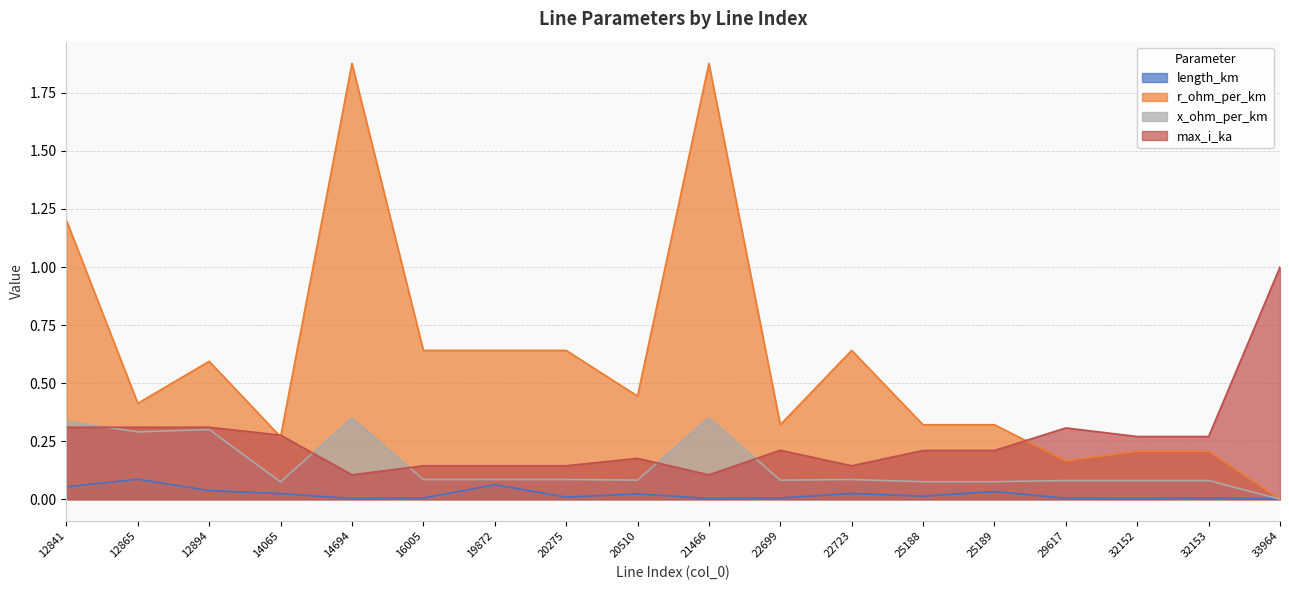

Reading right to left, extract all data points from this chart.

length_km: 33964=0.0	32153=0.0	32152=0.0	29617=0.0	25189=0.0	25188=0.0	22723=0.0	22699=0.0	21466=0.0	20510=0.0	20275=0.0	19872=0.1	16005=0.0	14694=0.0	14065=0.0	12894=0.0	12865=0.1	12841=0.1
r_ohm_per_km: 33964=0.0	32153=0.2	32152=0.2	29617=0.2	25189=0.3	25188=0.3	22723=0.6	22699=0.3	21466=1.9	20510=0.4	20275=0.6	19872=0.6	16005=0.6	14694=1.9	14065=0.3	12894=0.6	12865=0.4	12841=1.2
x_ohm_per_km: 33964=0.0	32153=0.1	32152=0.1	29617=0.1	25189=0.1	25188=0.1	22723=0.1	22699=0.1	21466=0.3	20510=0.1	20275=0.1	19872=0.1	16005=0.1	14694=0.3	14065=0.1	12894=0.3	12865=0.3	12841=0.3
max_i_ka: 33964=1.0	32153=0.3	32152=0.3	29617=0.3	25189=0.2	25188=0.2	22723=0.1	22699=0.2	21466=0.1	20510=0.2	20275=0.1	19872=0.1	16005=0.1	14694=0.1	14065=0.3	12894=0.3	12865=0.3	12841=0.3